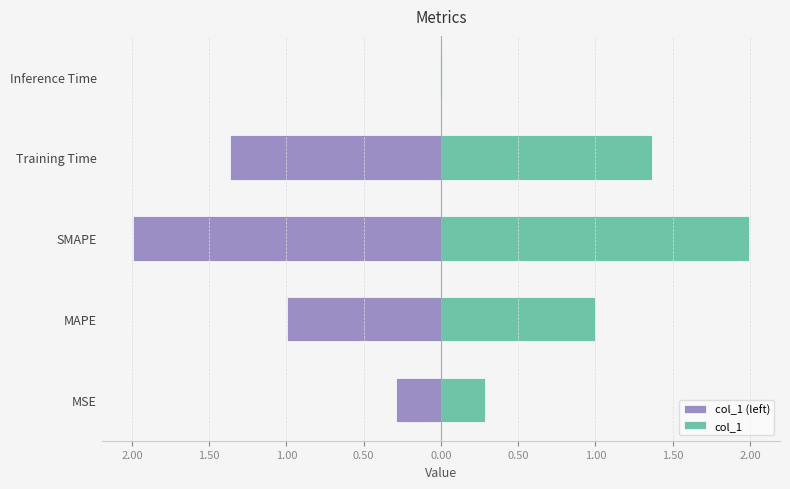

The value of col_1 (left) at SMAPE is -2.0. True or false?

True